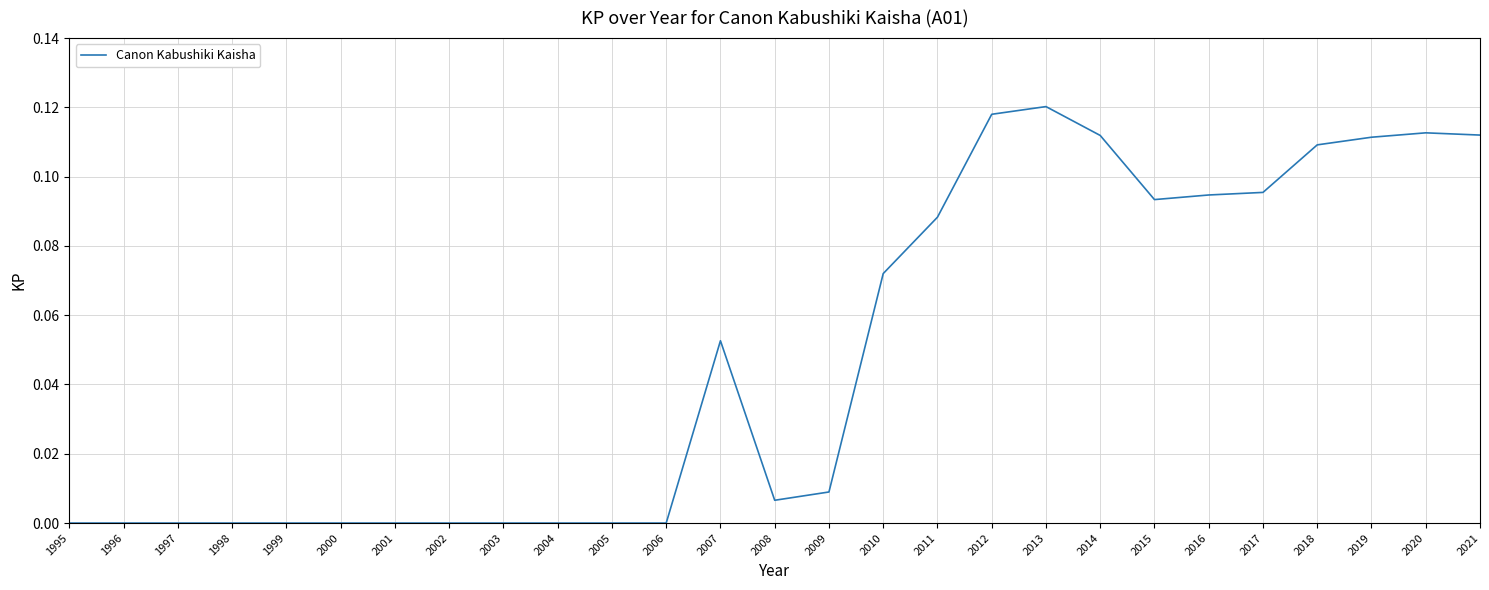

The chart shows a value of 0.0 at 2005. True or false?

True